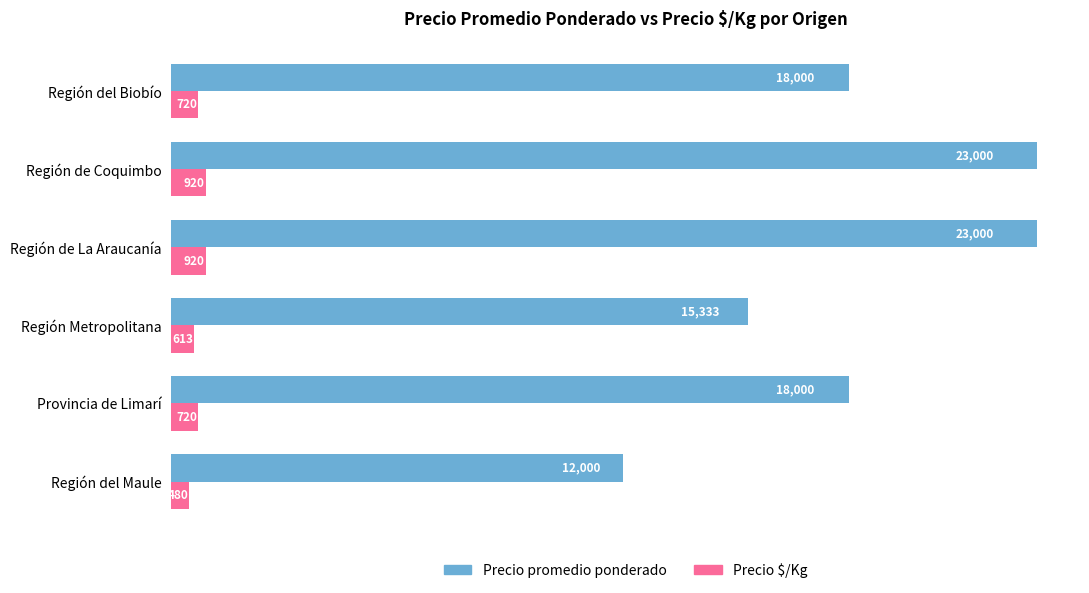

The Precio promedio ponderado series shows 7408 at Región de Coquimbo. True or false?

False